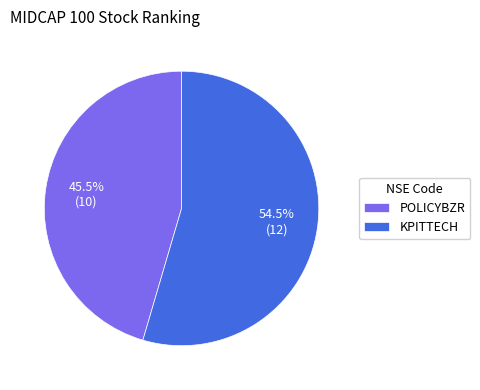

What is the ratio of the value at POLICYBZR to the value at KPITTECH?

0.8